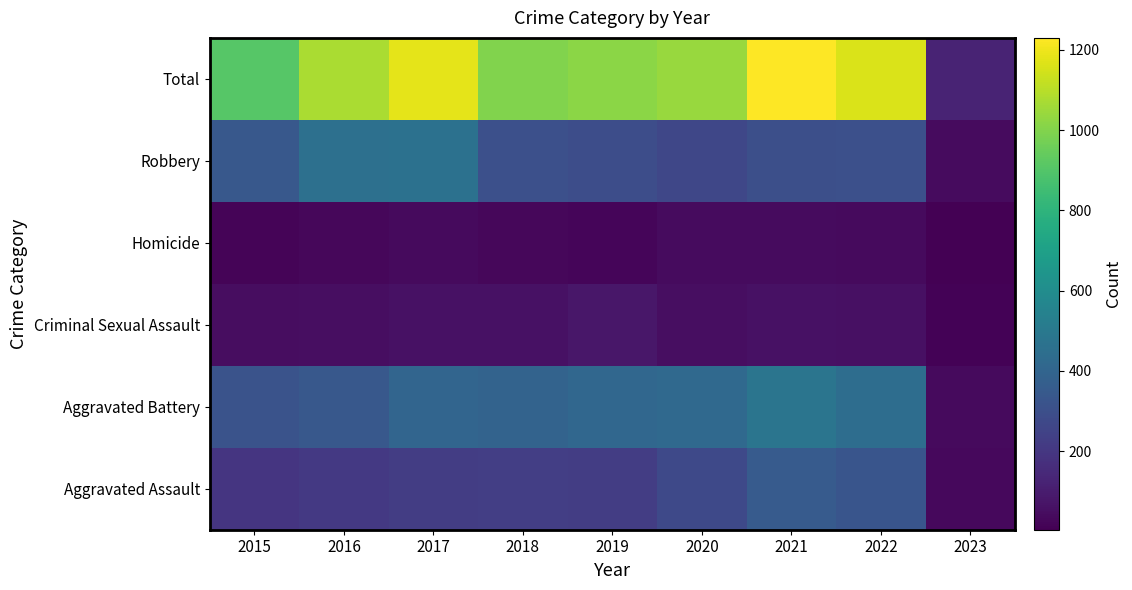

What is the total value across all series at 2017?

2356